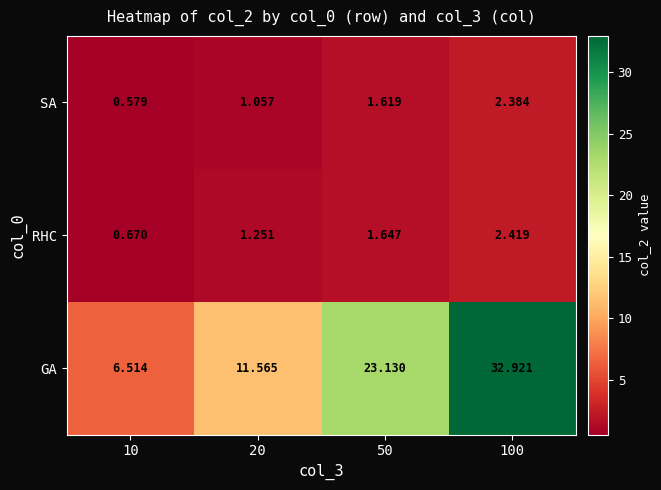

Rank the series by their maximum value, from highest to lowest.

GA, RHC, SA